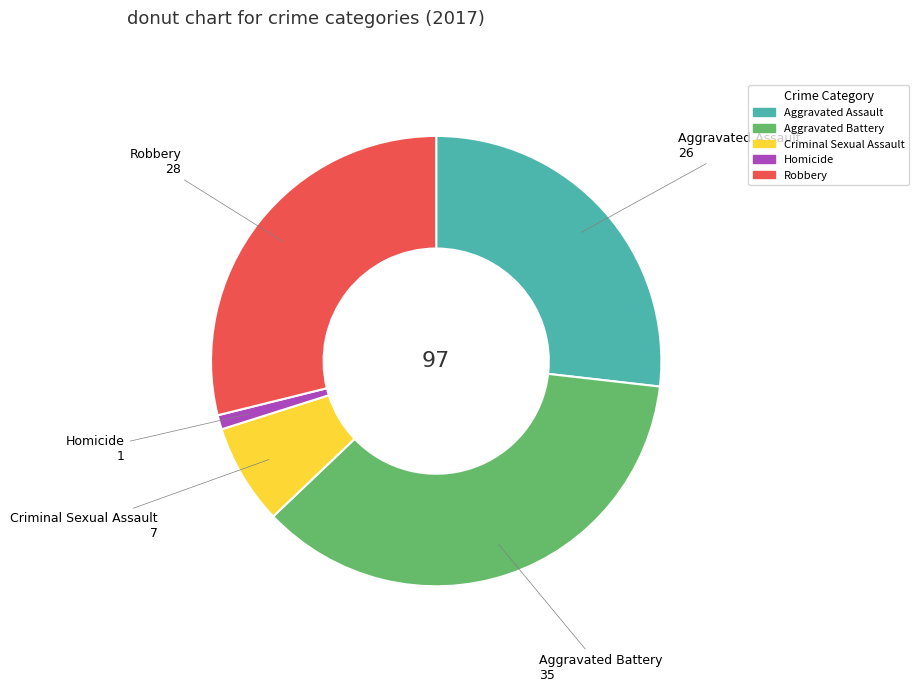

Combined, do Homicide and Criminal Sexual Assault account for over 50%?

No